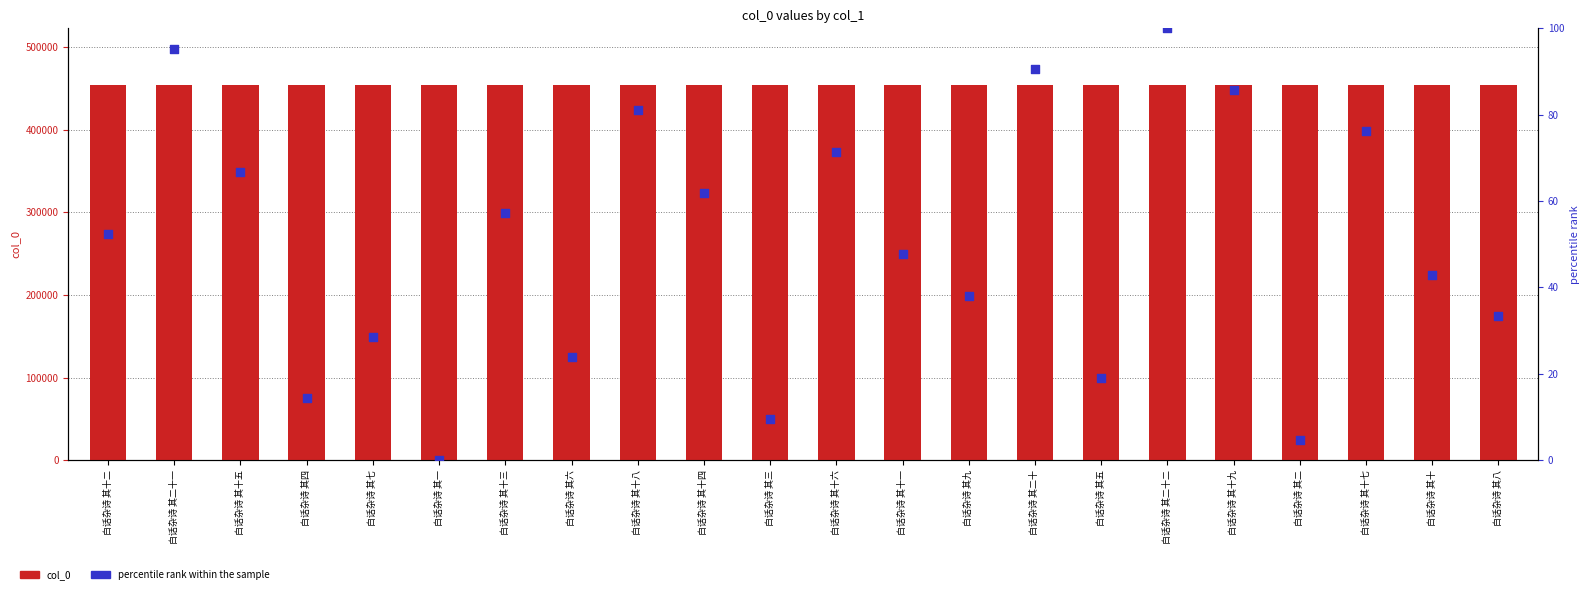

What are all the series names shown in the legend?

col_0, percentile rank within the sample